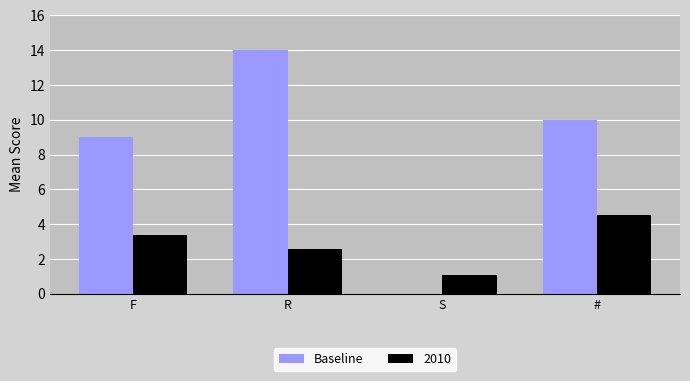

Reading right to left, what are all the values shown in this chart?

Baseline: #=10.0	S=0.0	R=14.0	F=9.0
2010: #=4.5	S=1.1	R=2.6	F=3.4